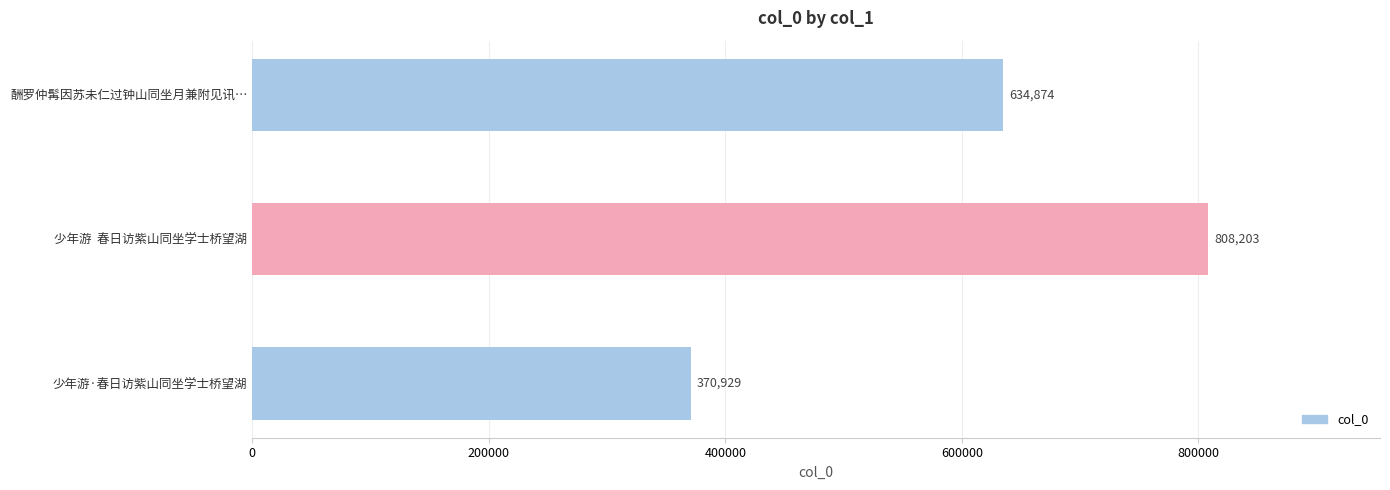

What is the smallest value displayed?

370929